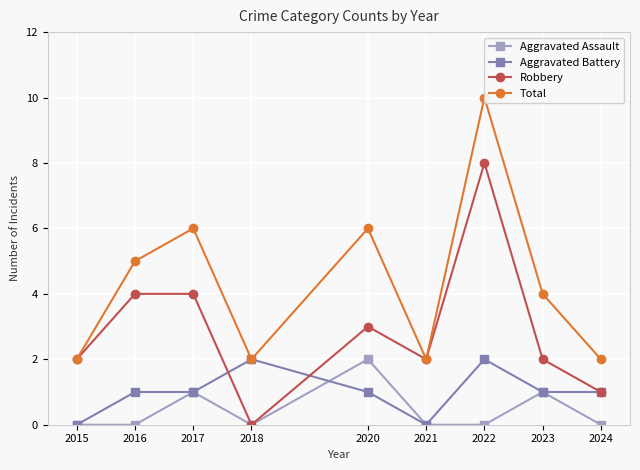

In Robbery, how many points are lower than both neighbors (excluding endpoints)?

2